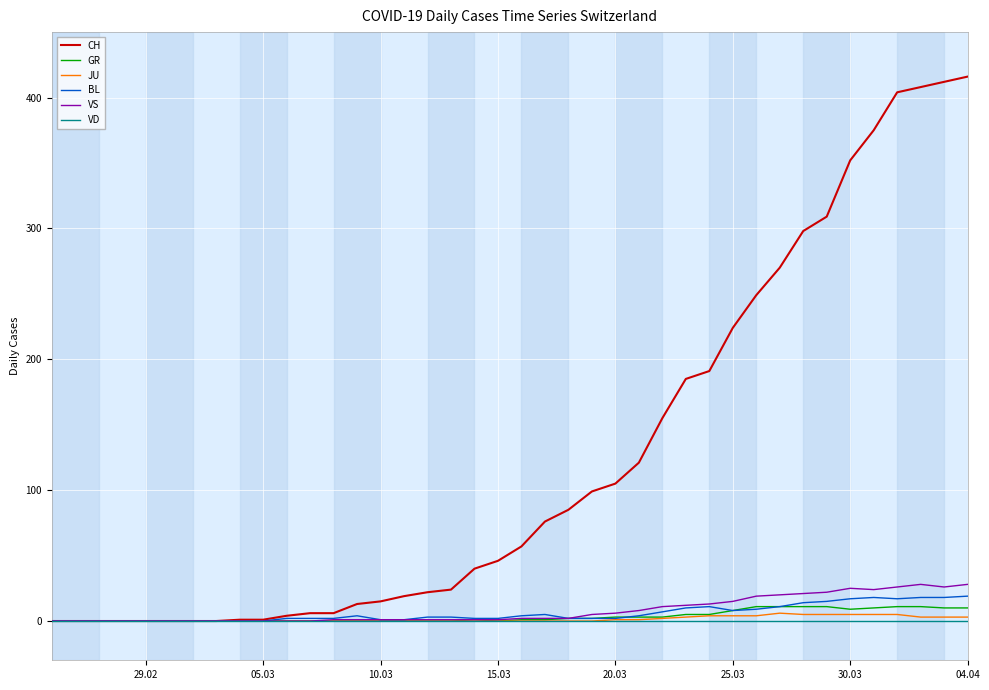

Which series has the largest total across all categories?

CH